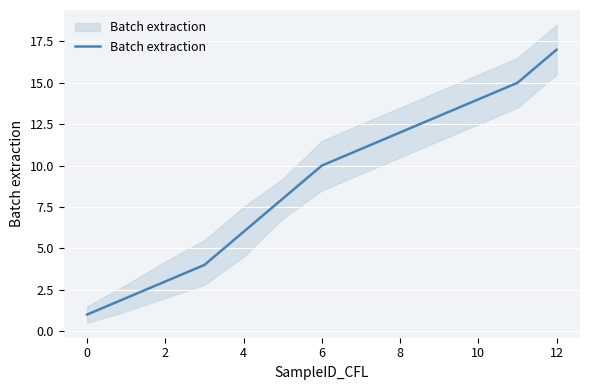

What is the sum of all values?

116